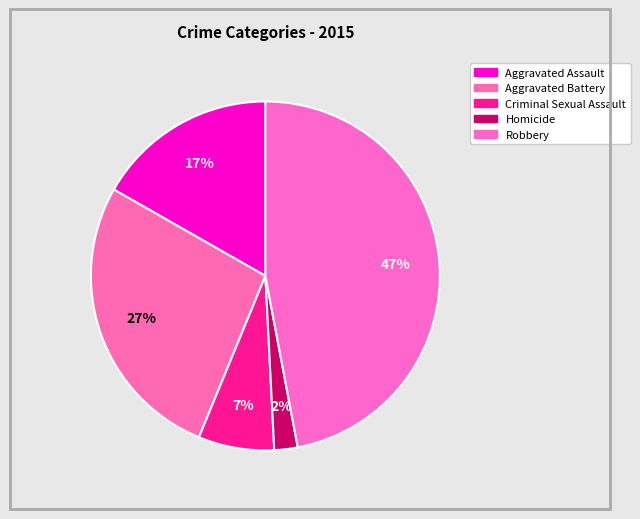

Count the number of slices in the pie.

5